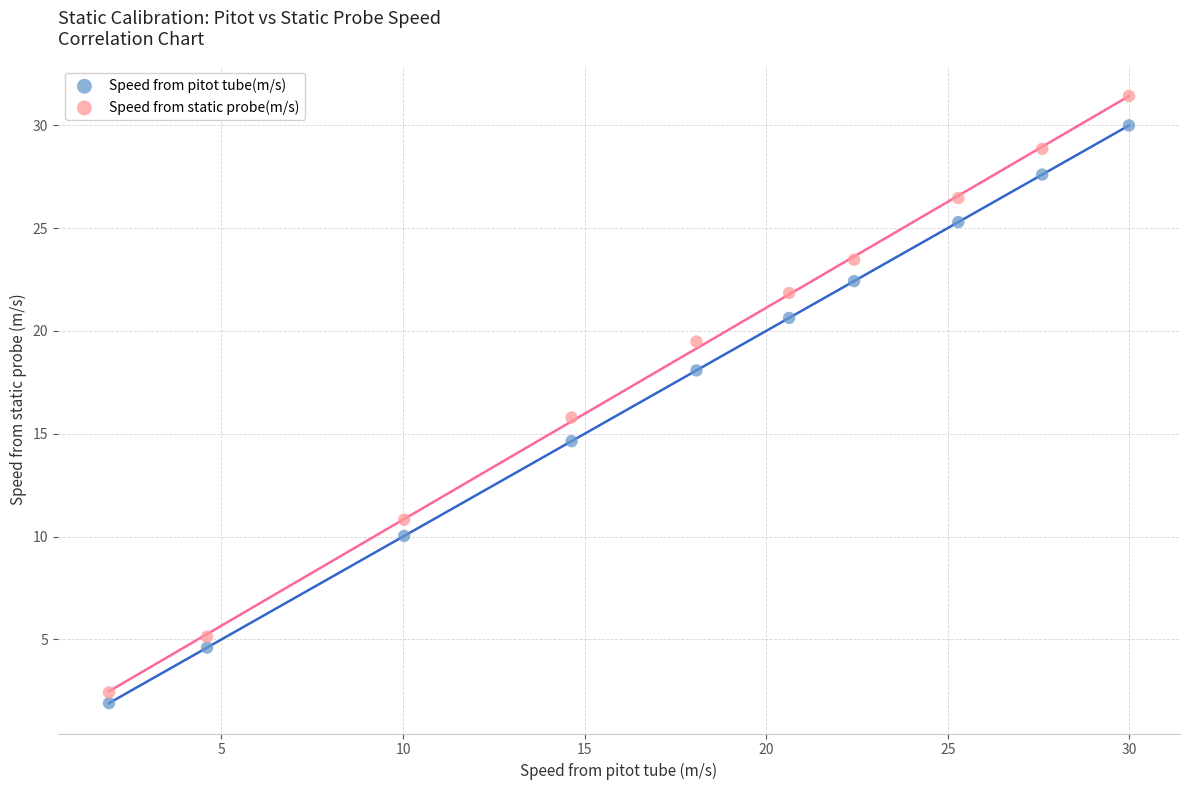

In the Speed from pitot tube(m/s) series, what Y value is closest to 15?

14.6